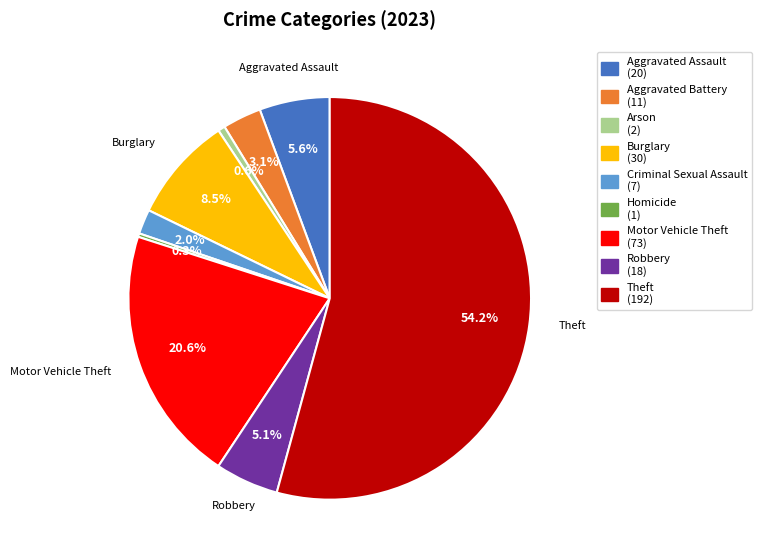

To the nearest percent, what is the difference between the largest and smallest slice percentages?

54%